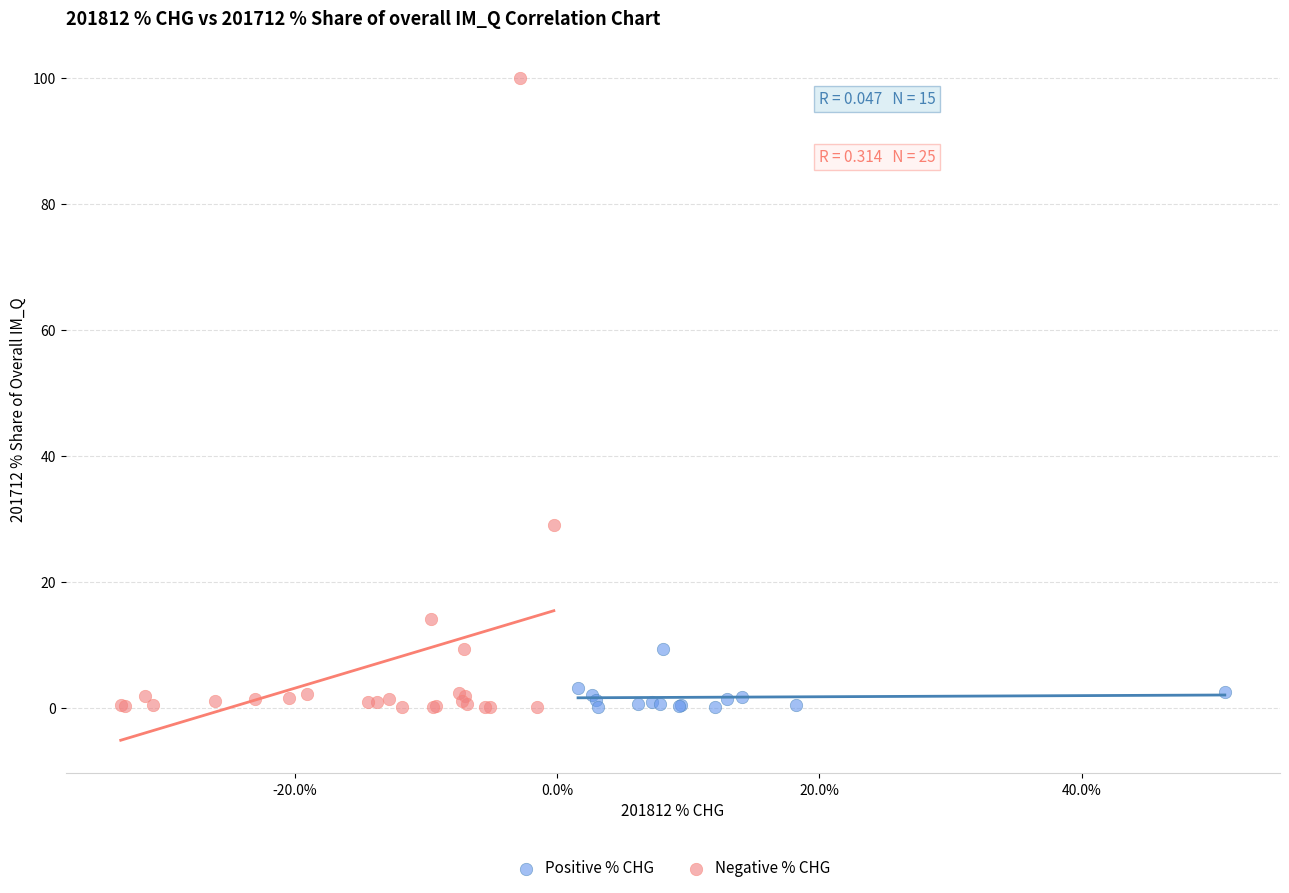

Which series has the widest spread of Y values?

Negative % CHG